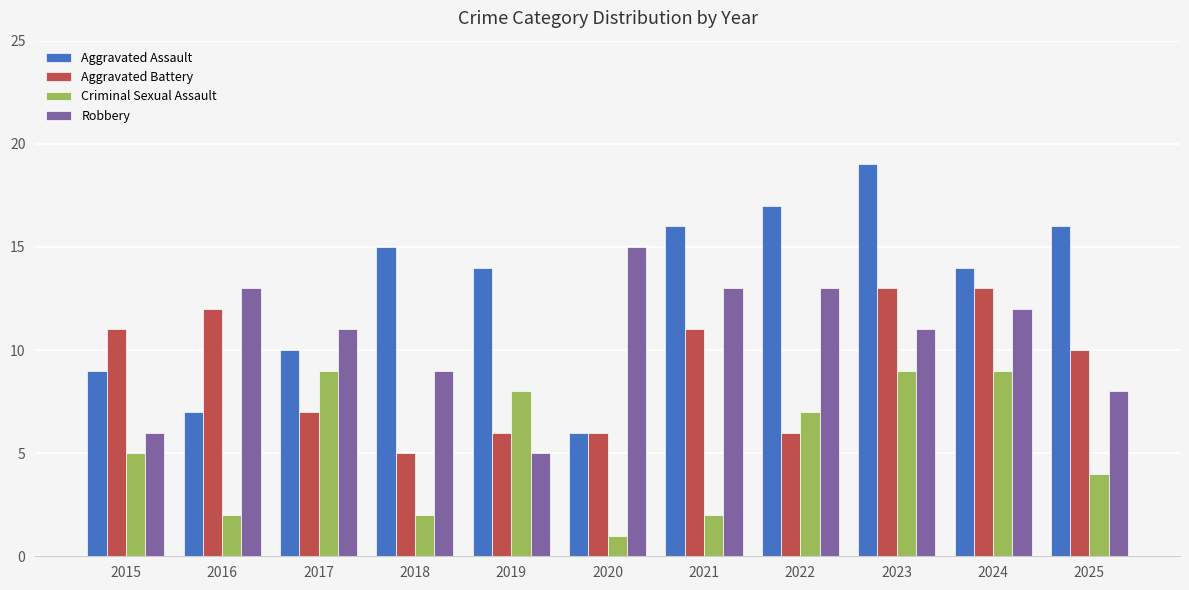

Reading right to left, what are all the values shown in this chart?

Aggravated Assault: 2025=16	2024=14	2023=19	2022=17	2021=16	2020=6	2019=14	2018=15	2017=10	2016=7	2015=9
Aggravated Battery: 2025=10	2024=13	2023=13	2022=6	2021=11	2020=6	2019=6	2018=5	2017=7	2016=12	2015=11
Criminal Sexual Assault: 2025=4	2024=9	2023=9	2022=7	2021=2	2020=1	2019=8	2018=2	2017=9	2016=2	2015=5
Robbery: 2025=8	2024=12	2023=11	2022=13	2021=13	2020=15	2019=5	2018=9	2017=11	2016=13	2015=6